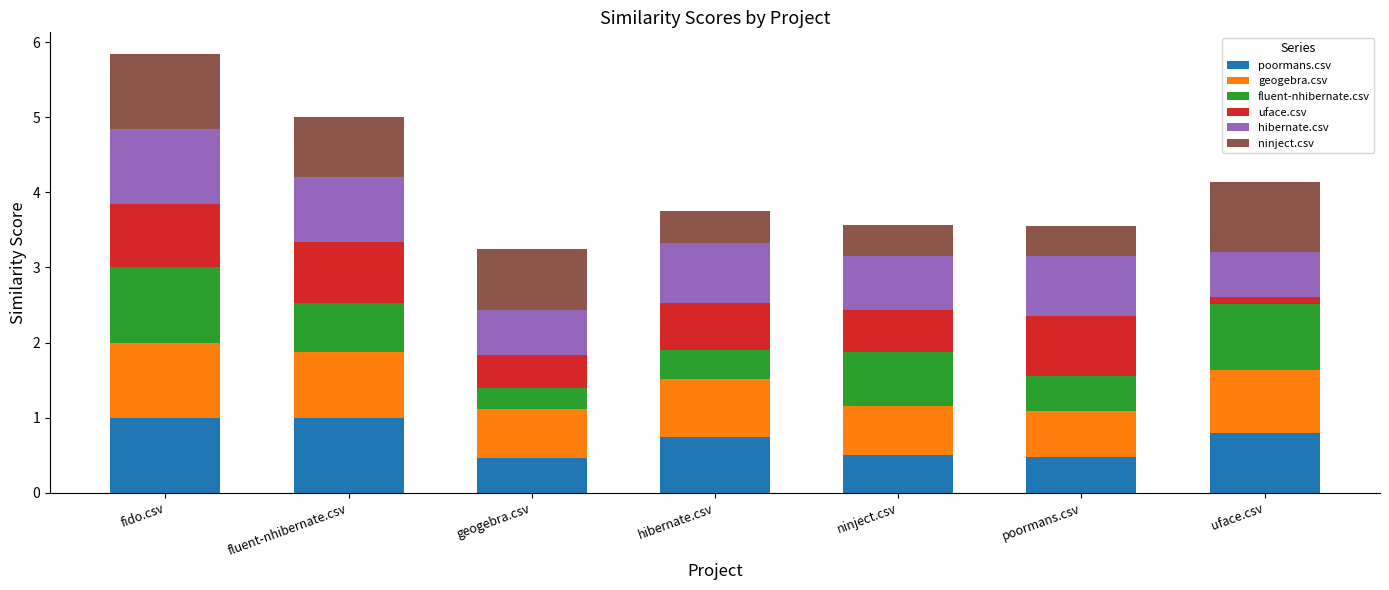

What is the total value across all series at hibernate.csv?

3.8